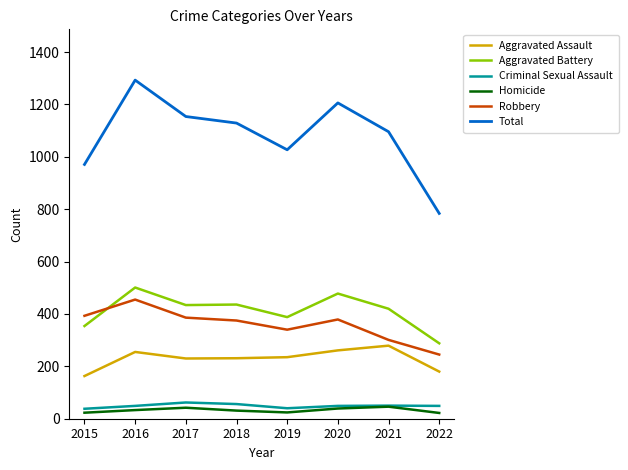

What is the difference between the highest and lowest values at 2016?

1260